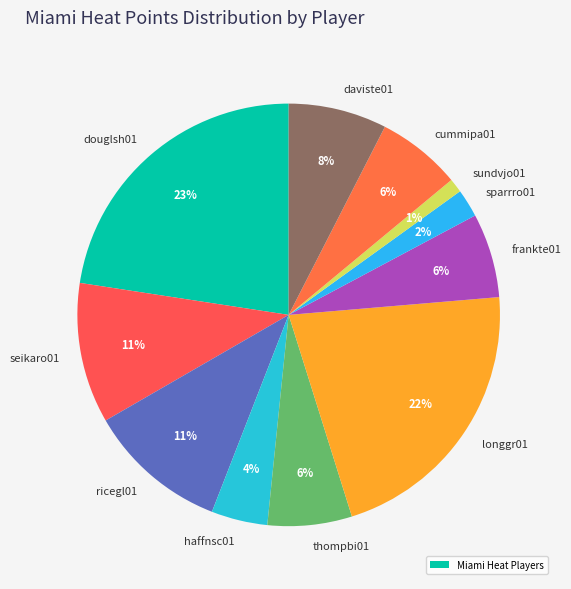

What is the ratio of the value at daviste01 to the value at seikaro01?

0.7